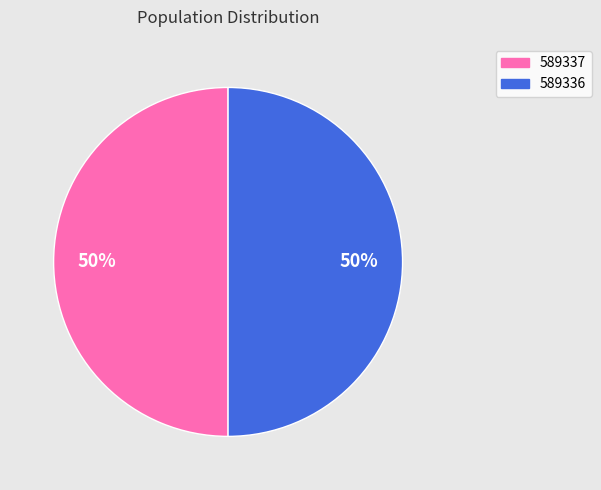

To the nearest percent, what is the average slice percentage?

50%